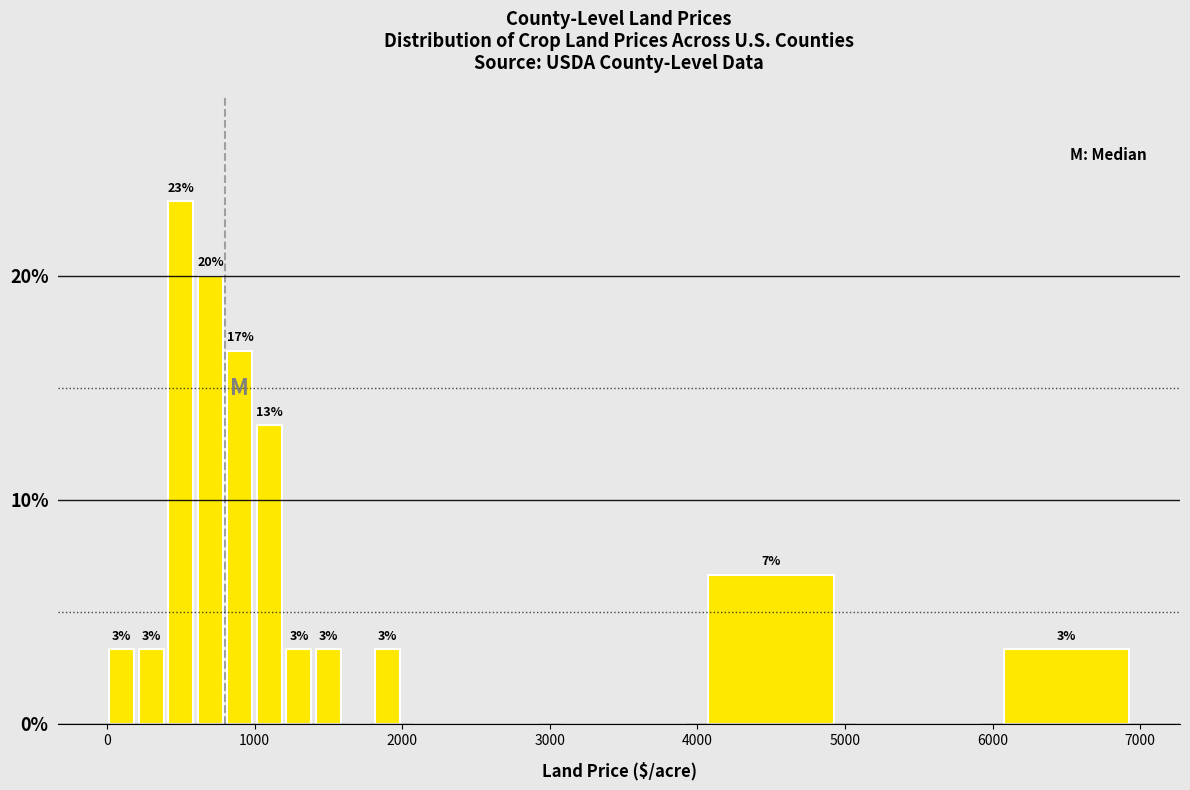

Around what value on the x-axis is the tallest bar? Give the approximate position of its centre, as read against the axis.

500